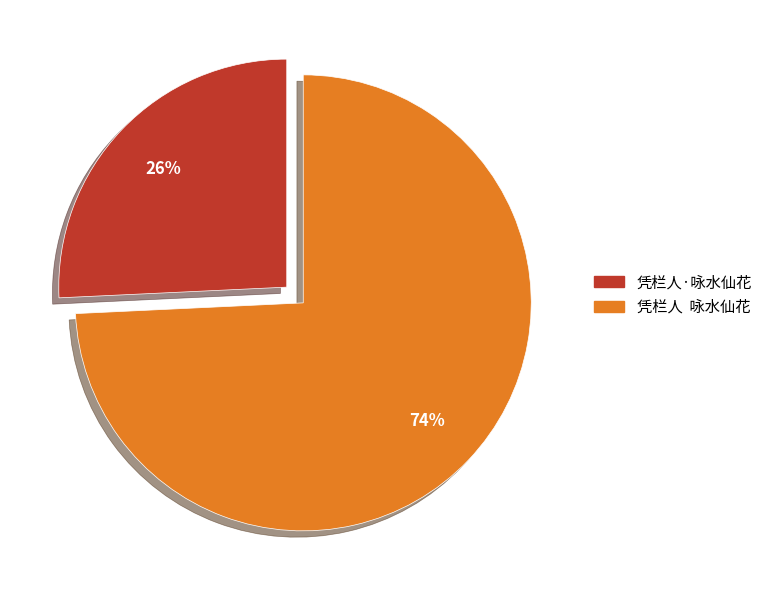

How many segments does this pie chart have?

2